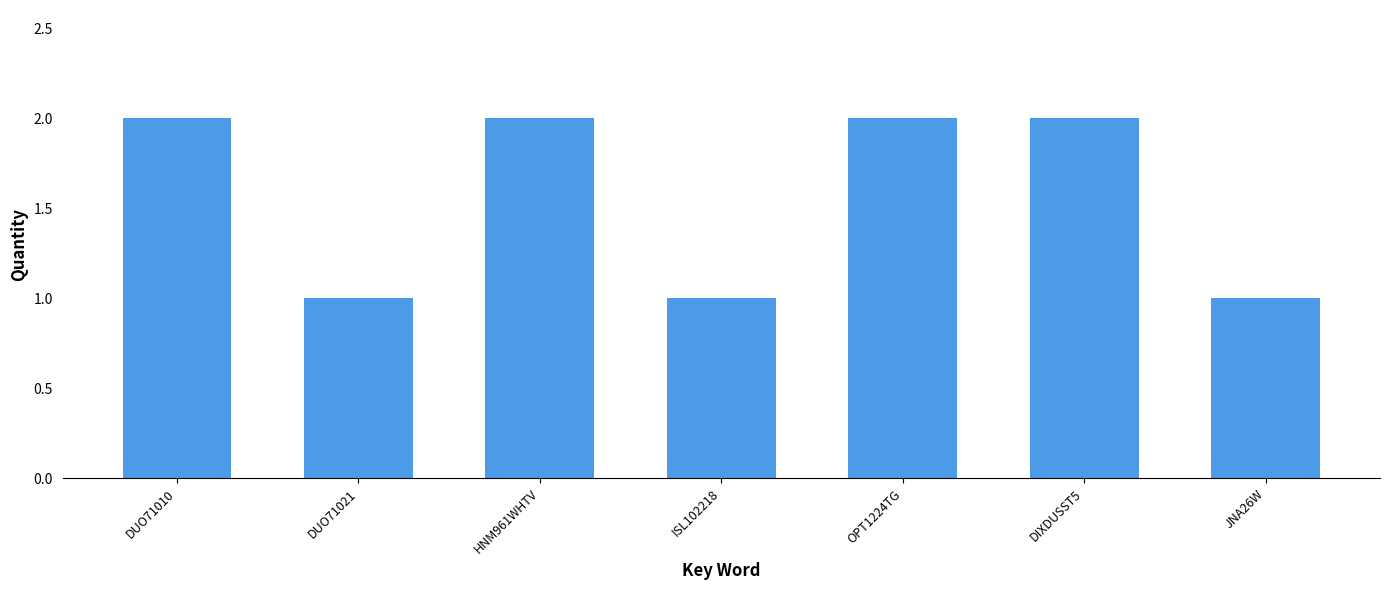

What is the ratio of the value at DUO71021 to the value at HNM961WHTV?

0.5